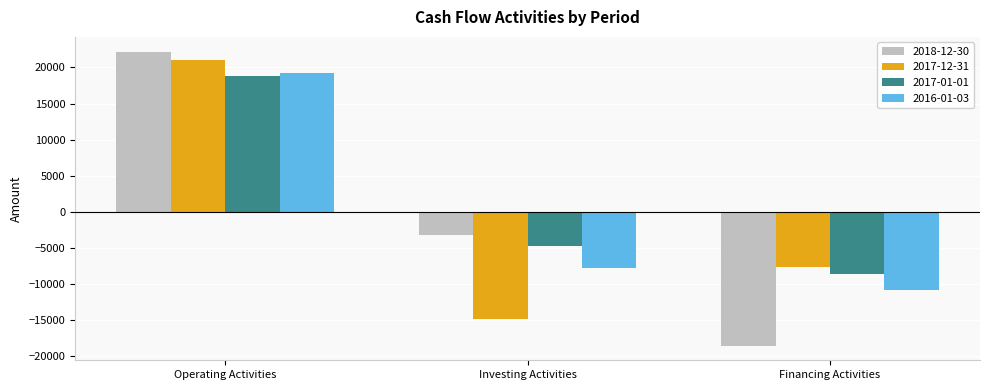

Rank the series at Operating Activities from lowest to highest value.

2017-01-01, 2016-01-03, 2017-12-31, 2018-12-30